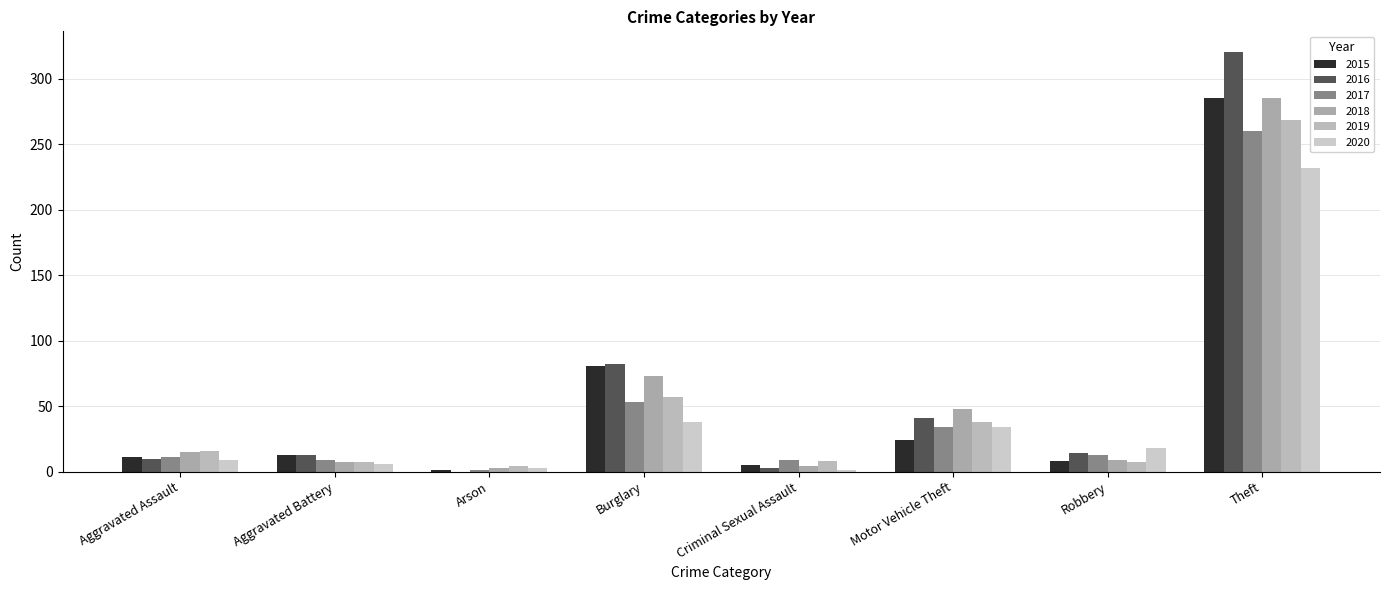

List the labels in order of 2020 value, smallest first.

Criminal Sexual Assault, Arson, Aggravated Battery, Aggravated Assault, Robbery, Motor Vehicle Theft, Burglary, Theft